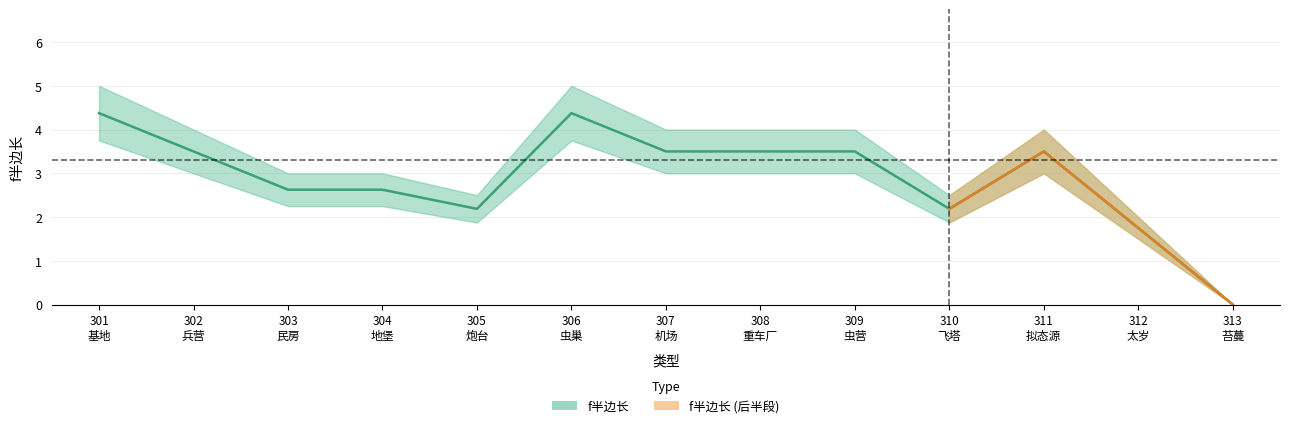

Where does the data first go above 3?

301 基地